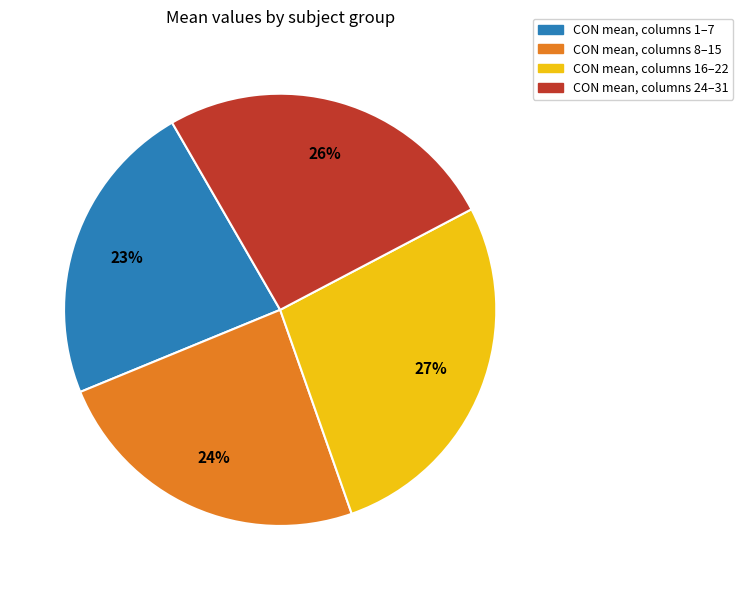

True or false: CON mean, columns 16–22 accounts for 27% of the total.

True